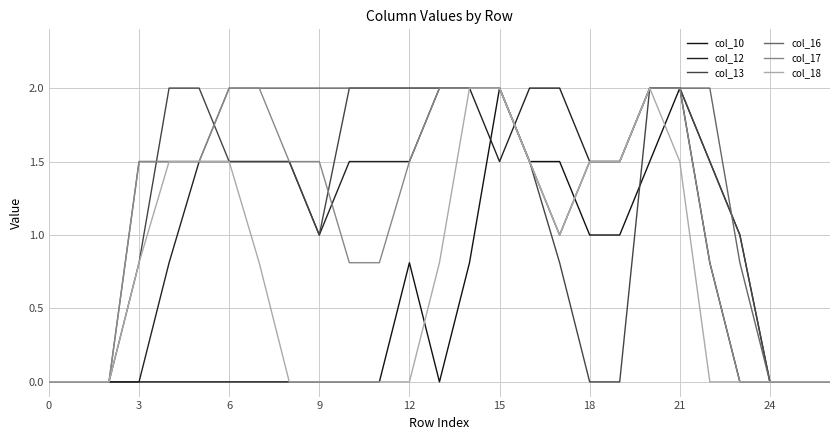

How many col_16 values are between 0 and 2?

27